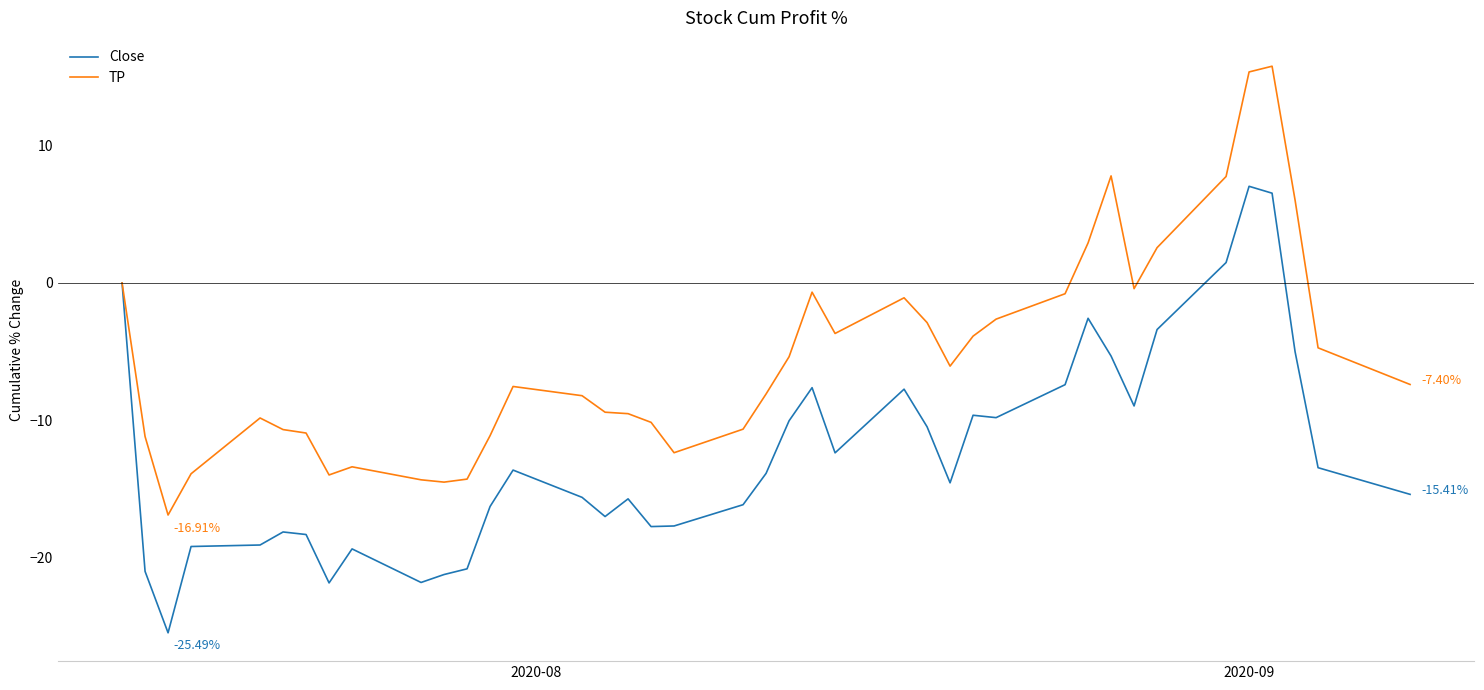

Rank the series by their average value, from highest to lowest.

TP, Close